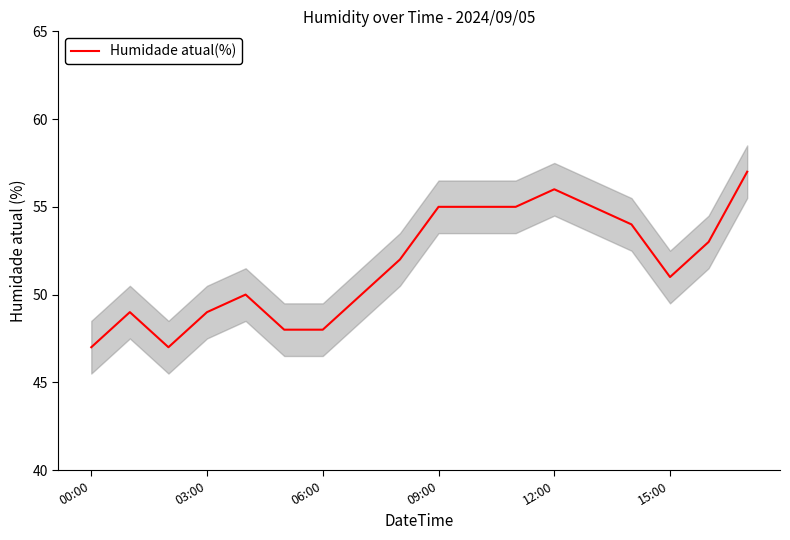

The Humidade atual(%) series shows 56 at 12:00. True or false?

True